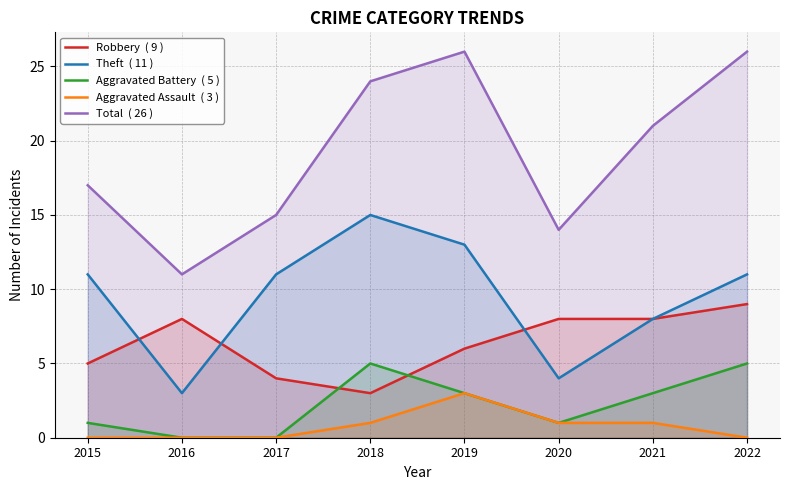

Rank the series by their maximum value, from highest to lowest.

Total, Theft, Robbery, Aggravated Battery, Aggravated Assault